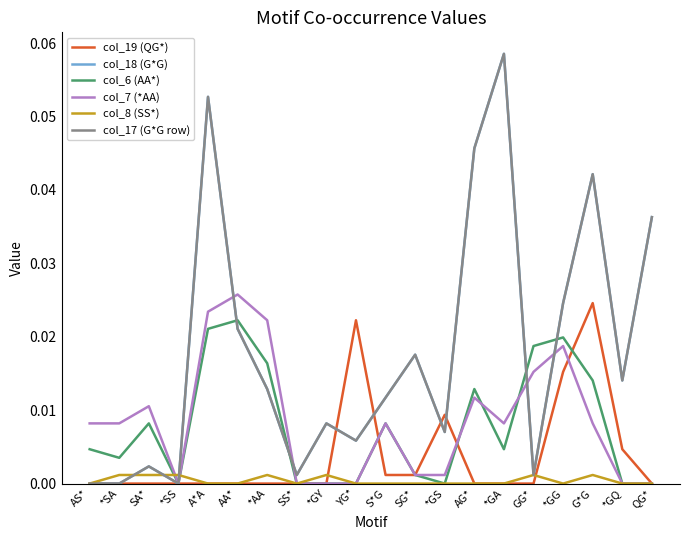

How many lines are shown in the chart?

6